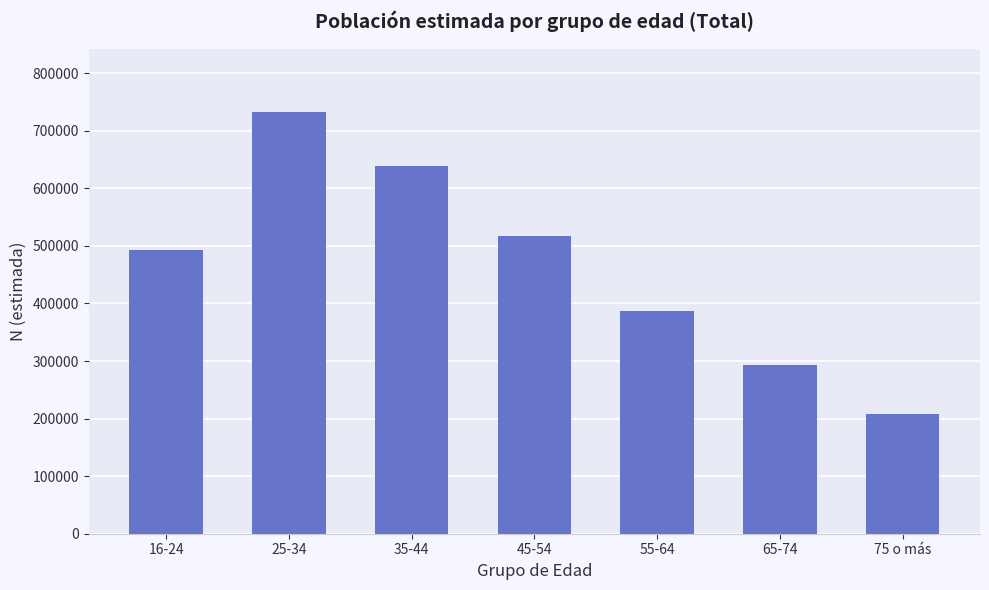

What is the change in value from 45-54 to 75 o más?

-309970